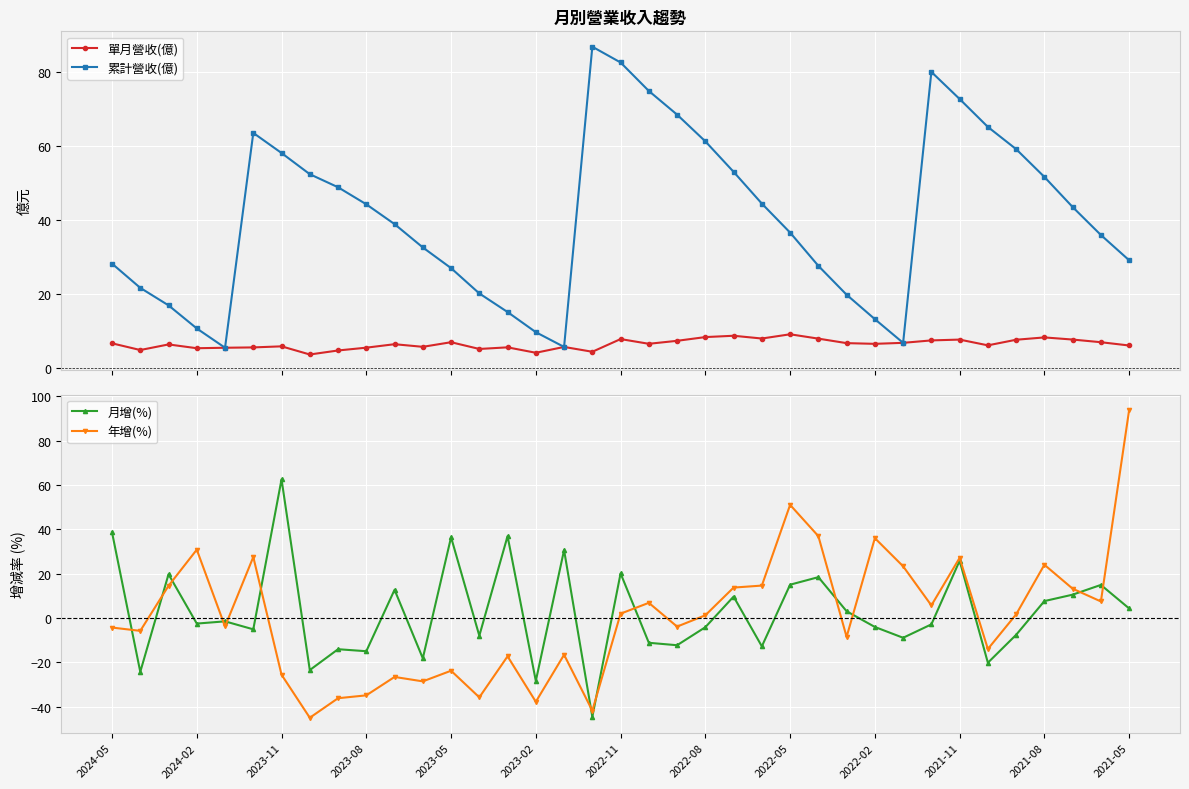

Which series ends up on top after the final intersection of 單月營收(億) and 月增(%)?

月增(%)